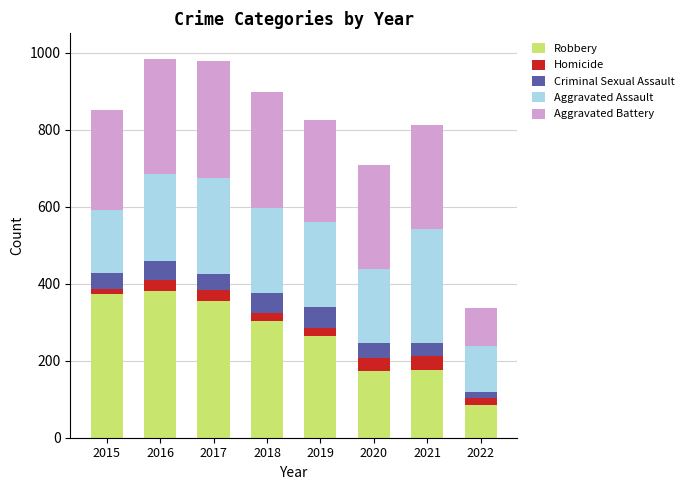

The value of Robbery at 2017 is 356. True or false?

True